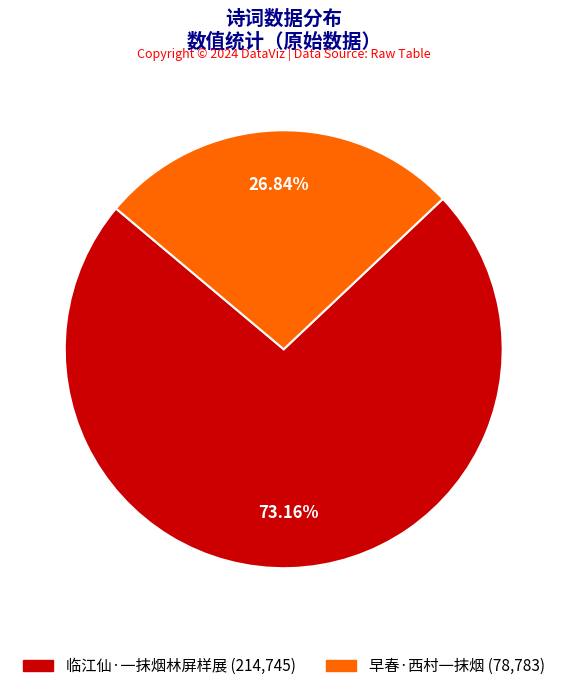

Which has a higher value, 临江仙·一抹烟林屏样展 or 早春·西村一抹烟?

临江仙·一抹烟林屏样展